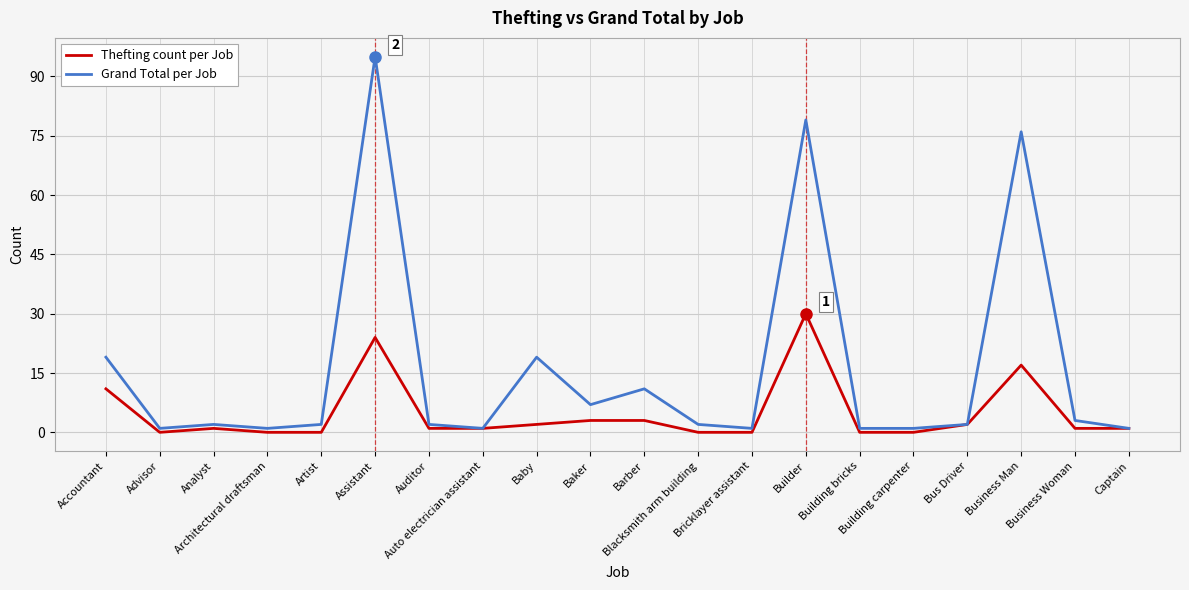

Reading left to right, what are all the values shown in this chart?

Thefting count per Job: Accountant=11	Advisor=0	Analyst=1	Architectural draftsman=0	Artist=0	Assistant=24	Auditor=1	Auto electrician assistant=1	Baby=2	Baker=3	Barber=3	Blacksmith arm building=0	Bricklayer assistant=0	Builder=30	Building bricks=0	Building carpenter=0	Bus Driver=2	Business Man=17	Business Woman=1	Captain=1
Grand Total per Job: Accountant=19	Advisor=1	Analyst=2	Architectural draftsman=1	Artist=2	Assistant=95	Auditor=2	Auto electrician assistant=1	Baby=19	Baker=7	Barber=11	Blacksmith arm building=2	Bricklayer assistant=1	Builder=79	Building bricks=1	Building carpenter=1	Bus Driver=2	Business Man=76	Business Woman=3	Captain=1